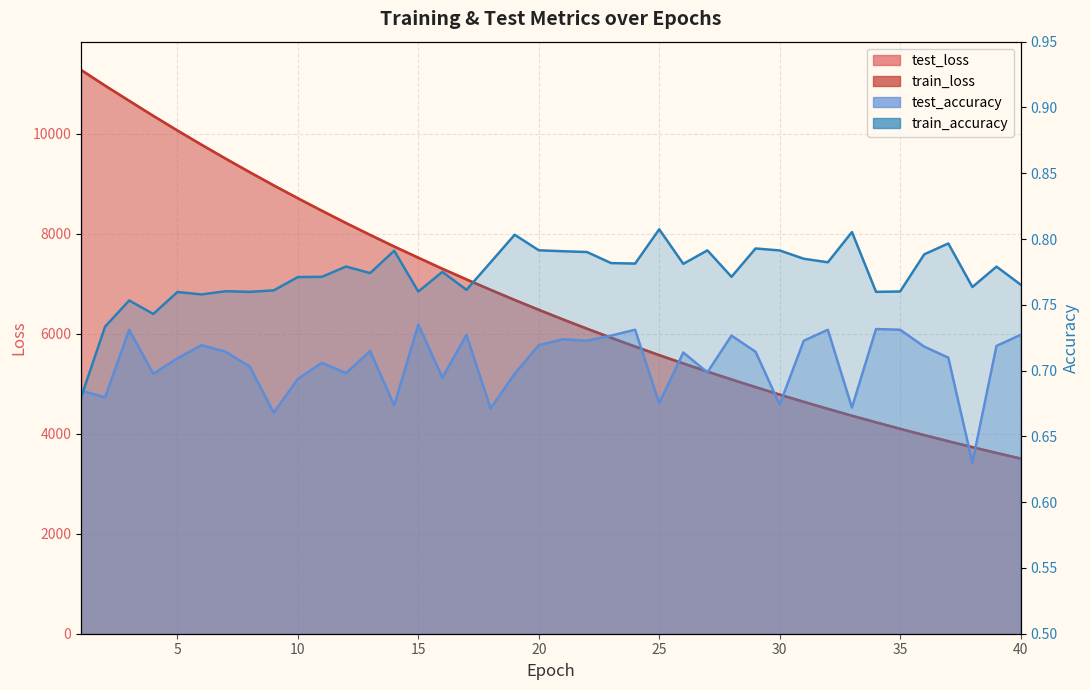

At which category is the sum across all series the highest?

1